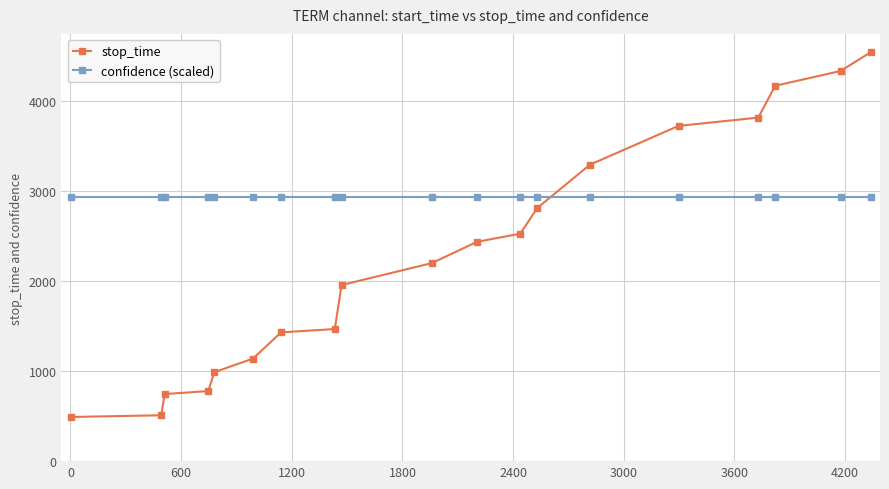

What is the difference between the maximum and minimum values in the stop_time series?

4057.0